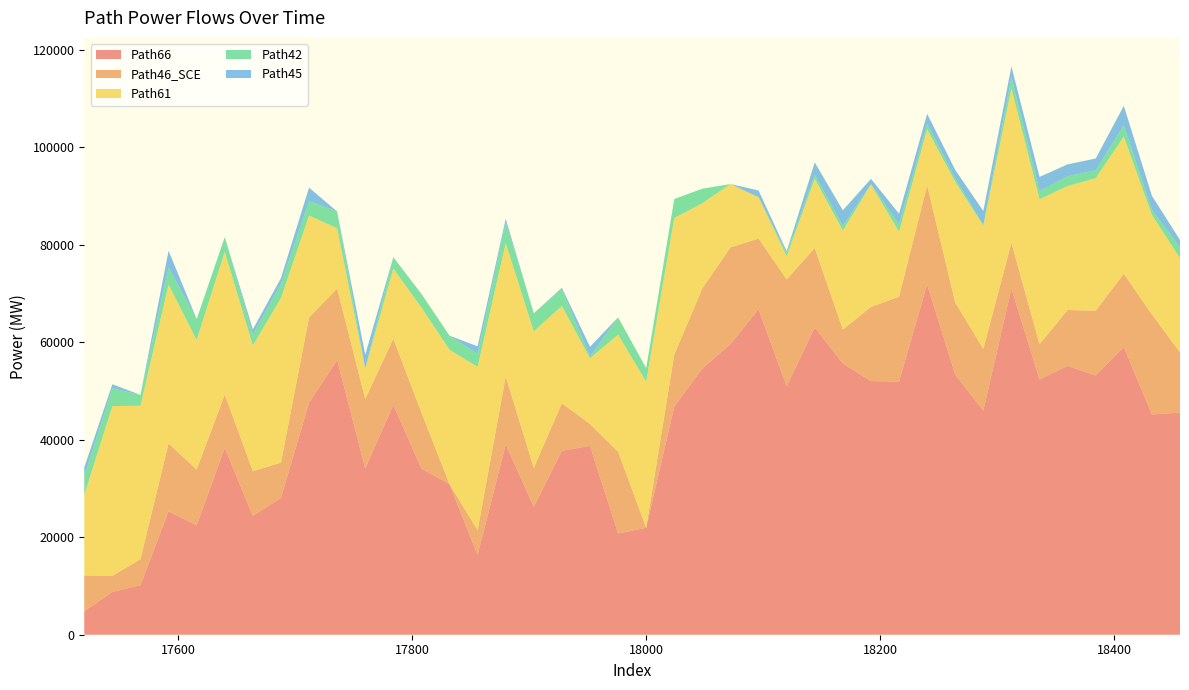

Reading left to right, transcribe all the data shown in this chart.

Path66: 4819.1	8763.5	10149.2	25317.0	22410.4	38304.3	24381.7	28047.6	47577.7	56351.5	34106.9	47119.7	34055.6	30873.2	16338.5	39032.1	26213.0	37711.9	38743.3	20753.7	21934.2	46791.5	54617.1	59597.6	66747.4	50953.3	63001.5	55626.3	52008.1	51924.8	71815.4	53331.8	45937.5	70997.1	52337.6	55123.0	53132.0	58998.0	45161.1	45561.8
Path46_SCE: 7346.2	3312.1	5337.5	13917.6	11456.1	10939.6	9153.6	7232.1	17472.3	14646.1	14244.4	13571.5	11496.6	0.0	5086.3	13896.9	7990.9	9774.8	4459.2	16763.4	0.0	10650.6	16417.3	19839.6	14480.7	21924.9	16288.7	6959.4	15211.7	17382.7	20336.0	14783.0	12674.4	9393.7	7234.4	11472.1	13324.0	15027.9	20508.1	12336.4
Path61: 16514.4	34821.4	31471.7	32556.7	26606.8	29280.2	25777.8	33776.8	20922.9	12372.3	6247.9	14406.9	21566.6	27569.5	33517.6	27384.0	28021.0	19946.2	13476.9	24026.3	29966.0	28027.7	17477.8	12986.0	8507.8	4728.8	14209.4	20302.8	25126.8	13337.2	11512.9	24763.1	25286.8	31650.0	29743.6	25434.5	27171.6	28151.9	20442.3	19332.8
Path42: 3891.8	3639.1	2213.9	3503.3	4258.9	3024.5	2257.6	2872.3	2969.1	3434.1	0.0	2258.7	2781.8	2892.1	2655.9	4297.8	3701.7	3460.4	361.5	3536.7	2787.9	3886.2	2970.2	0.0	0.0	623.2	835.1	933.3	85.0	1493.7	1124.5	676.1	147.4	2260.7	1649.0	2003.6	1612.3	2291.4	1005.2	2190.4
Path45: 1729.5	835.1	0.0	3447.8	0.0	0.0	1052.8	1200.8	2740.2	0.0	2806.8	86.5	0.0	0.0	1539.8	692.2	0.0	259.6	2002.8	0.0	0.0	0.0	0.0	0.0	1368.3	409.0	2514.3	3217.5	1062.8	2198.9	2050.4	1759.0	2855.5	2270.3	2923.6	2431.8	2424.8	3995.9	2910.1	1535.6